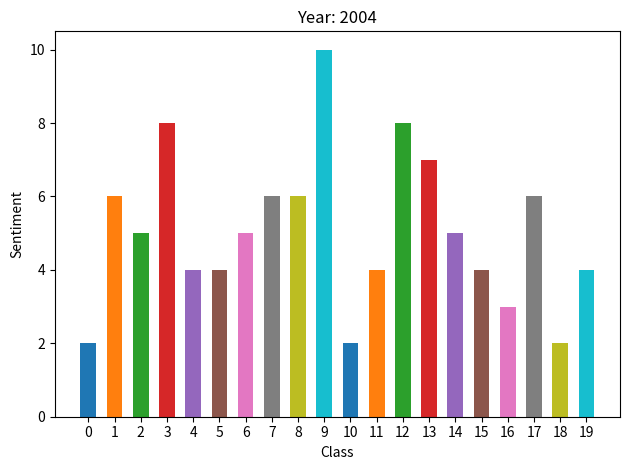

The 0 series shows 2 at 18. True or false?

True